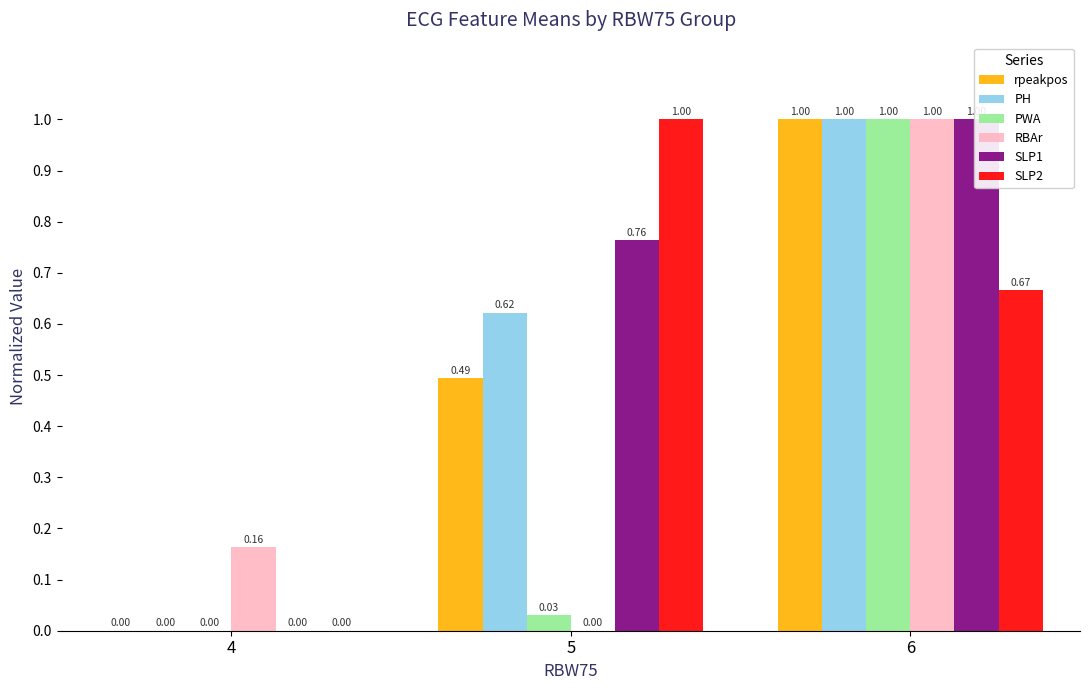

Is the value of rpeakpos at 5 greater than the value of PWA at 6?

No